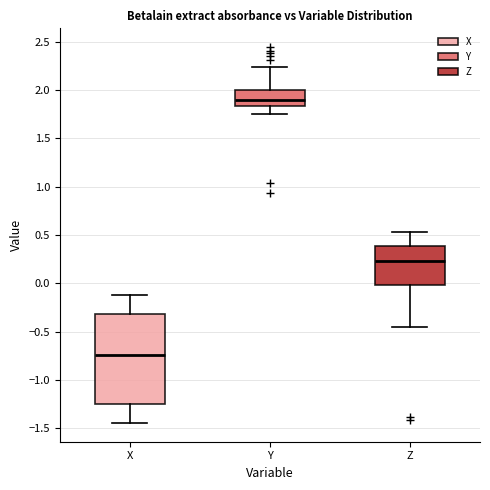

Comparing the boxes themselves (not the whiskers), which one is the tallest?

X